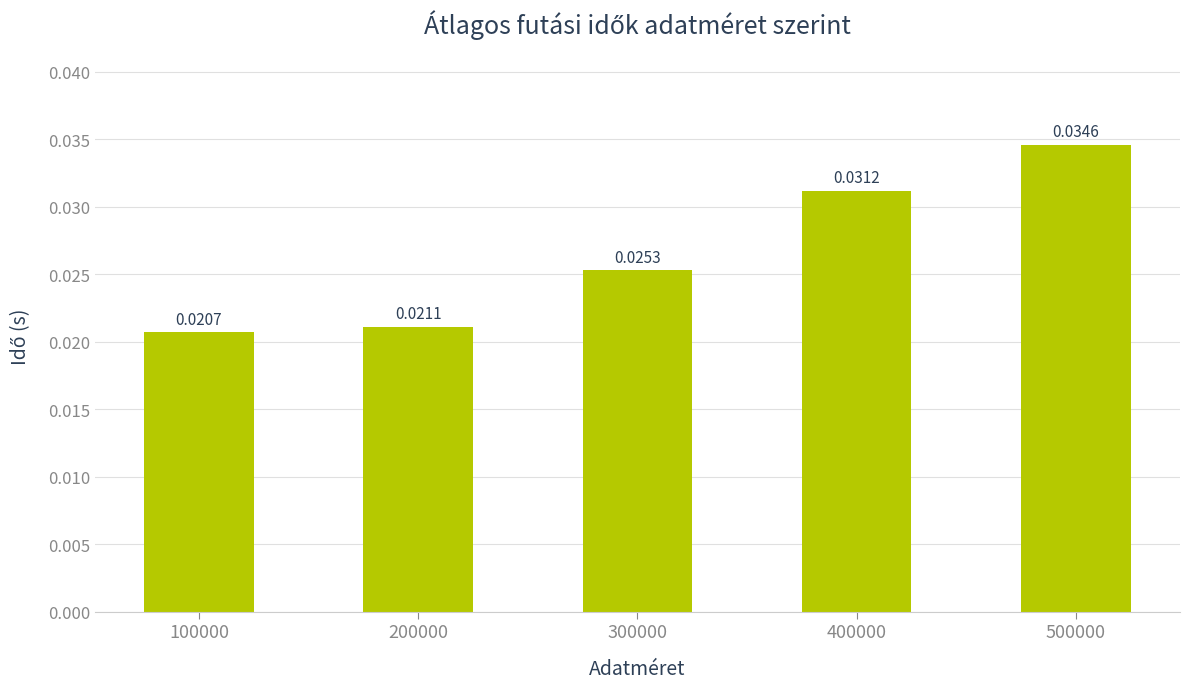

Which has a higher value, 400000 or 500000?

500000